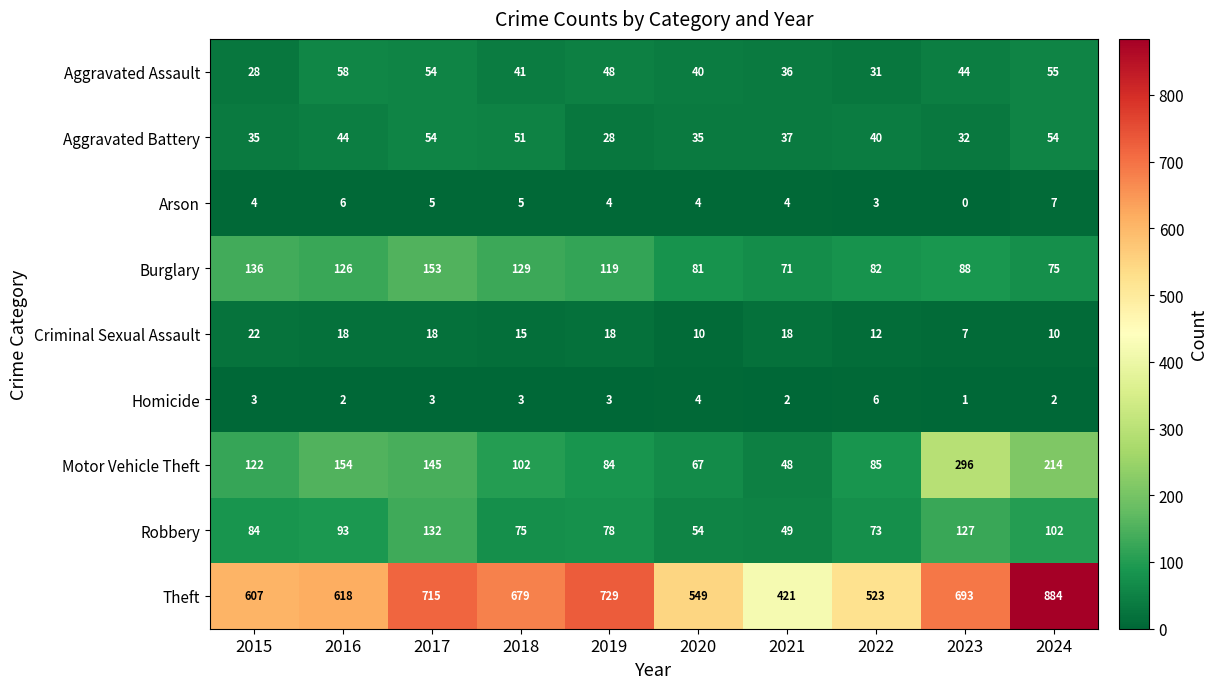

What is the approximate value of Burglary at 2019, to the nearest 5?

120